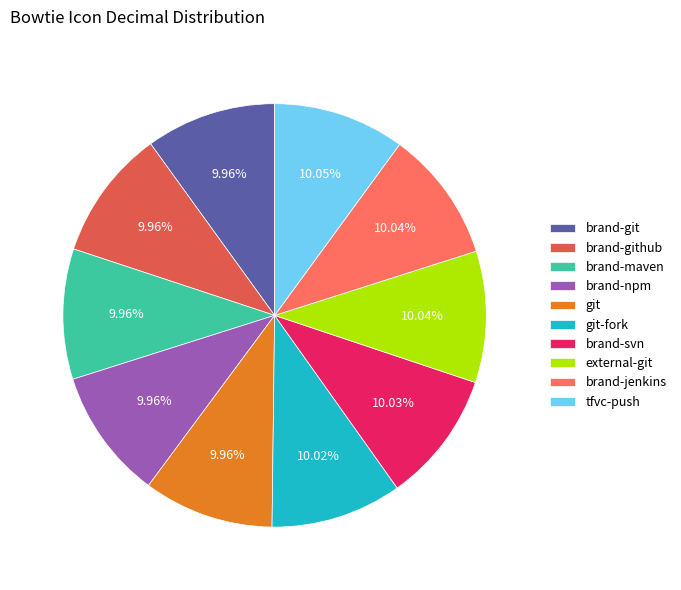

Count the number of slices in the pie.

10